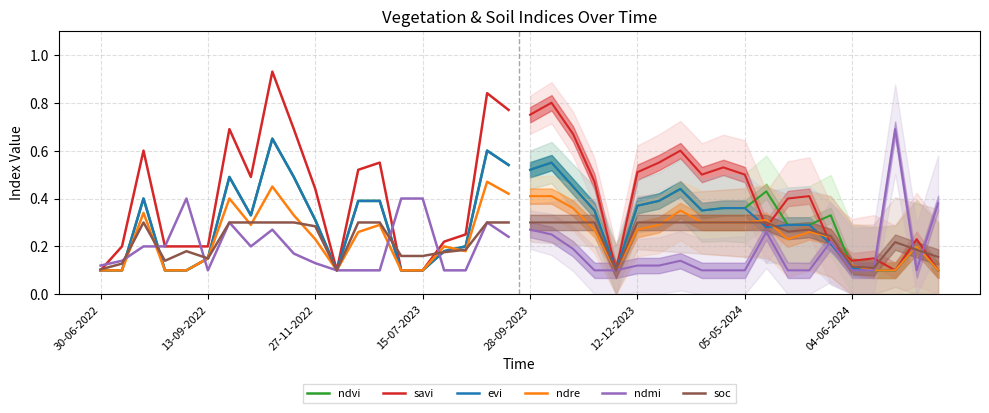

True or false: savi and evi intersect in this chart.

False